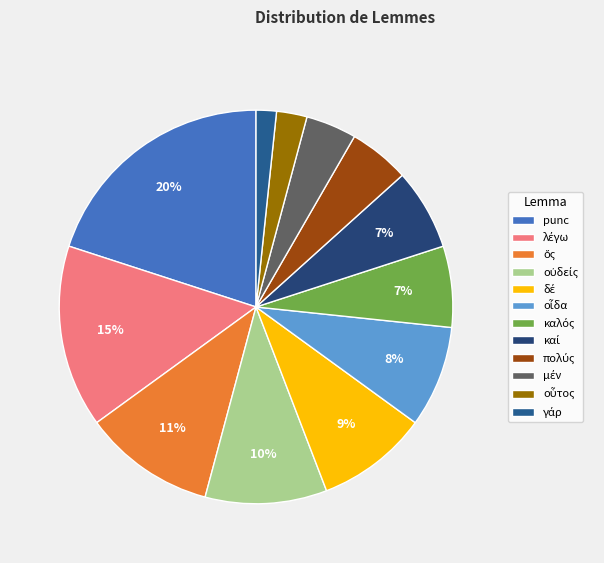

Does any single category account for the majority?

No